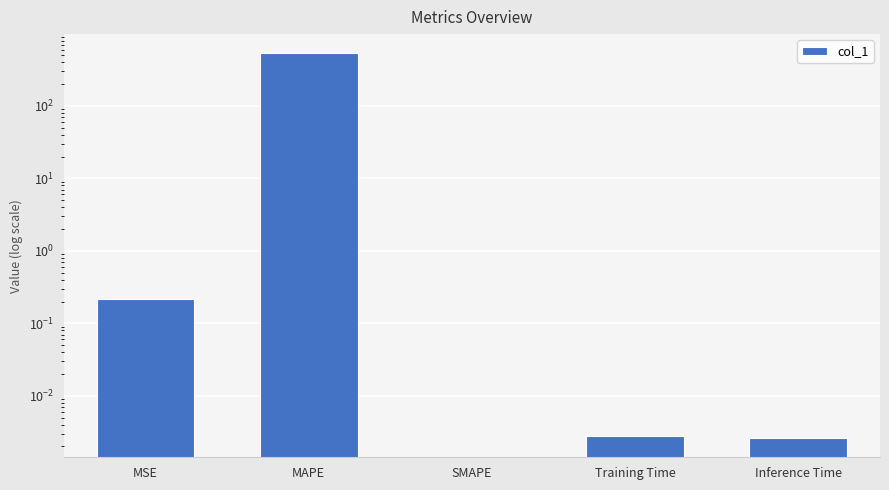

How many values are above zero?

4